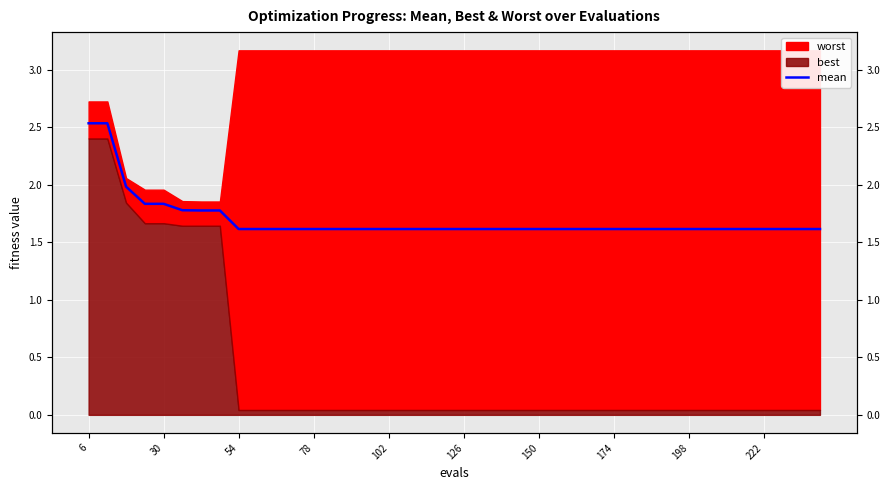

Reading left to right, extract all data points from this chart.

2.5	2.5	2.0	1.8	1.8	1.8	1.8	1.8	1.6	1.6	1.6	1.6	1.6	1.6	1.6	1.6	1.6	1.6	1.6	1.6	1.6	1.6	1.6	1.6	1.6	1.6	1.6	1.6	1.6	1.6	1.6	1.6	1.6	1.6	1.6	1.6	1.6	1.6	1.6	1.6